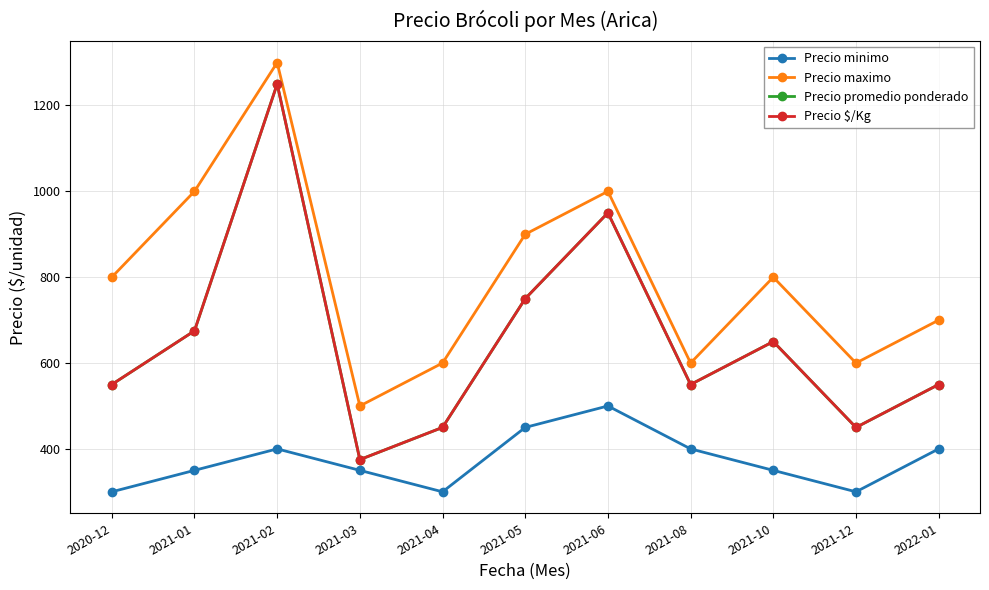

Reading left to right, extract all data points from this chart.

Precio minimo: 2020-12=300	2021-01=350	2021-02=400	2021-03=350	2021-04=300	2021-05=450	2021-06=500	2021-08=400	2021-10=350	2021-12=300	2022-01=400
Precio maximo: 2020-12=800	2021-01=1000	2021-02=1300	2021-03=500	2021-04=600	2021-05=900	2021-06=1000	2021-08=600	2021-10=800	2021-12=600	2022-01=700
Precio promedio ponderado: 2020-12=550	2021-01=675	2021-02=1250	2021-03=375	2021-04=450	2021-05=750	2021-06=950	2021-08=550	2021-10=650	2021-12=450	2022-01=550
Precio $/Kg: 2020-12=550	2021-01=675	2021-02=1250	2021-03=375	2021-04=450	2021-05=750	2021-06=950	2021-08=550	2021-10=650	2021-12=450	2022-01=550